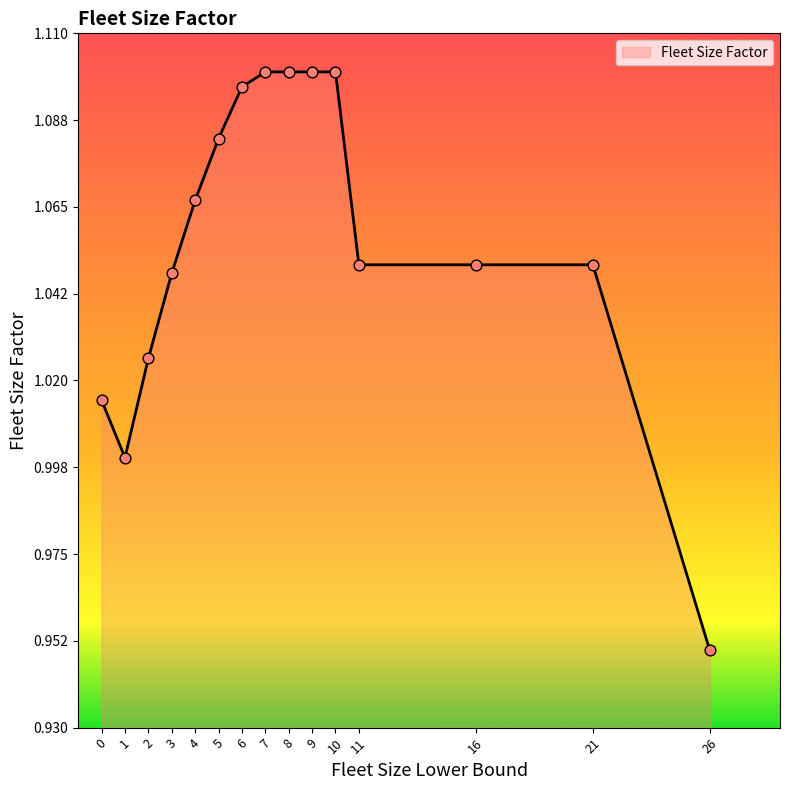

Which has a higher value, 0 or 4?

4